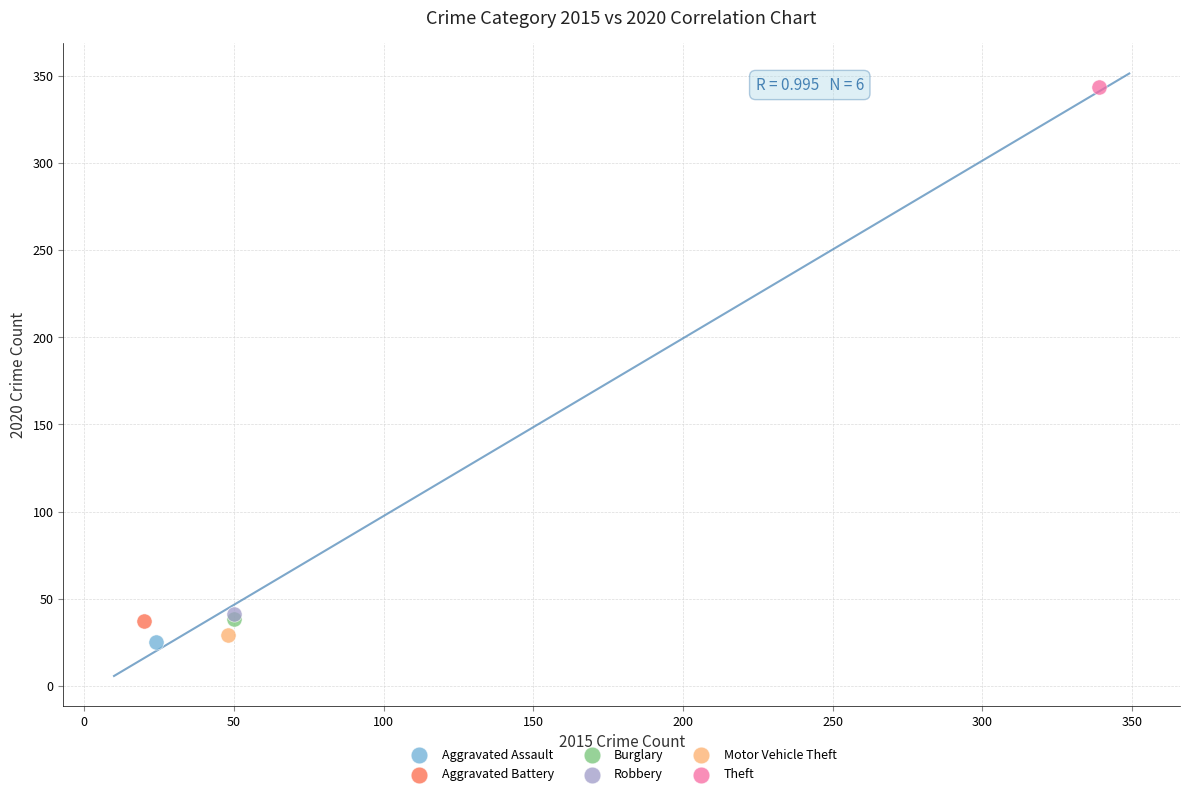

What are all the series names shown in the legend?

Aggravated Assault, Aggravated Battery, Burglary, Robbery, Motor Vehicle Theft, Theft